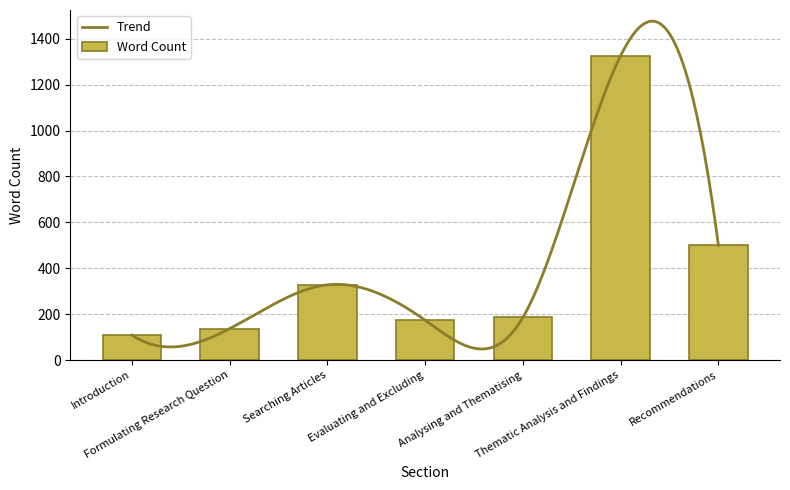

What is the label of the 6th bar from the left?

Thematic Analysis and Findings